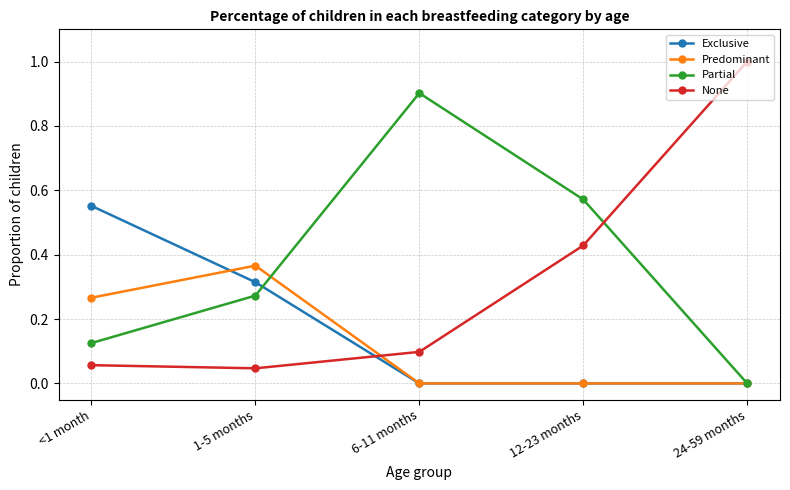

True or false: None has more than 2 points higher than both neighbors.

False